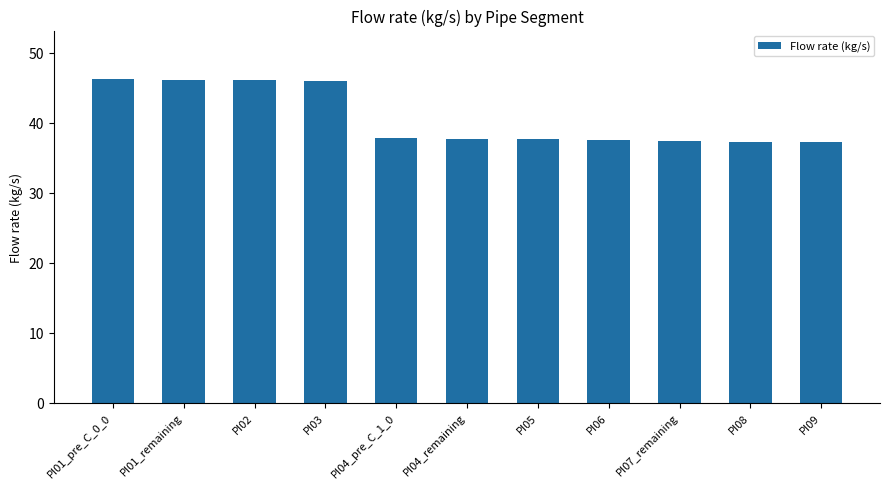

What is the difference between the values at PI05 and PI01_pre_C_0_0?

8.6